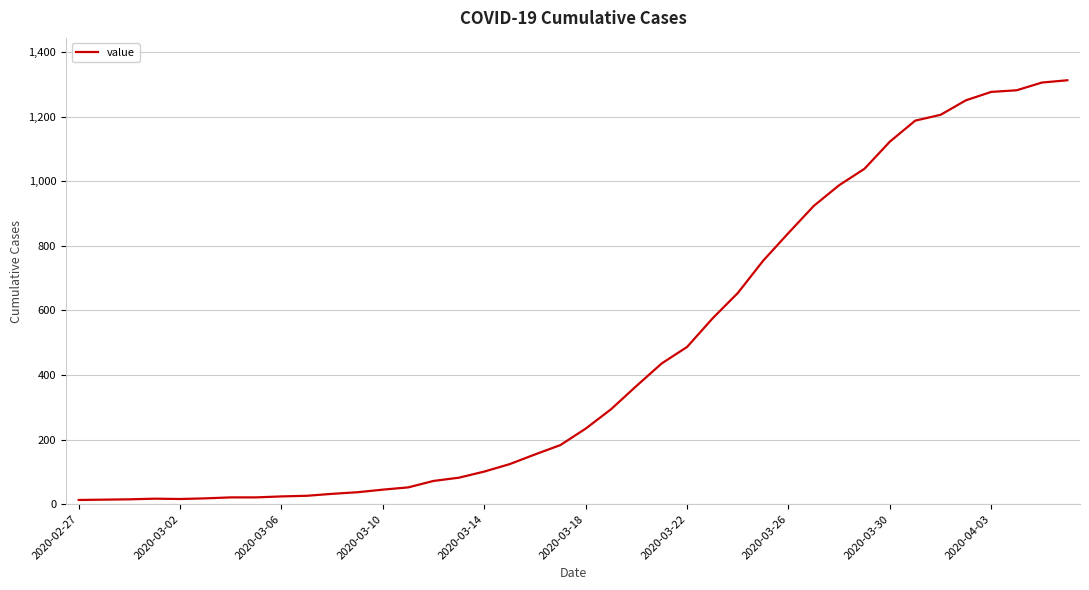

What is the greatest value displayed?

1313